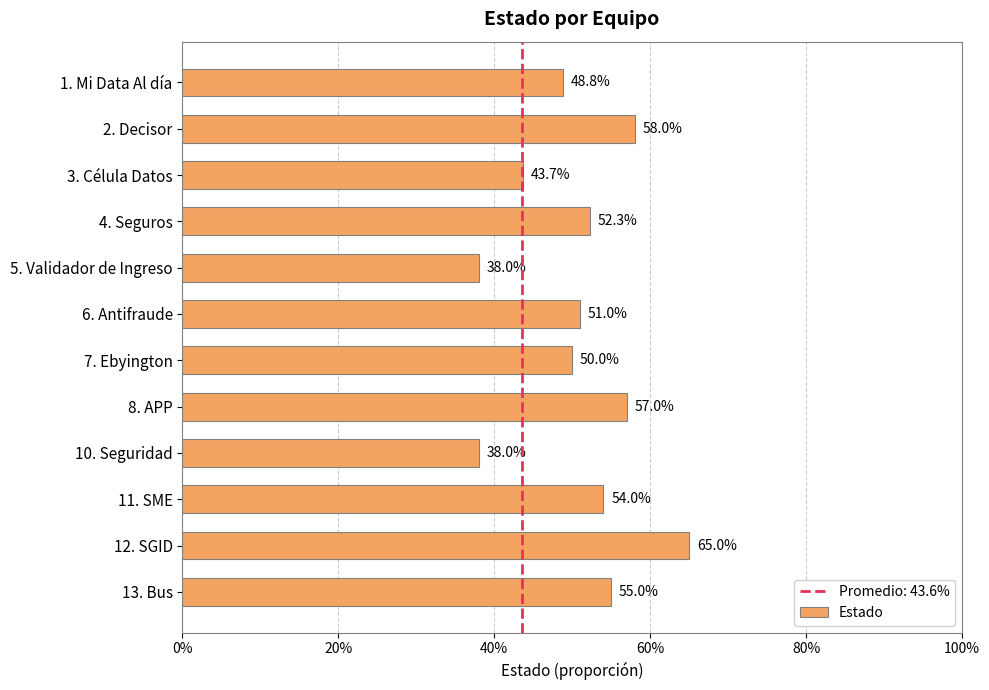

Does the chart contain any negative values?

No